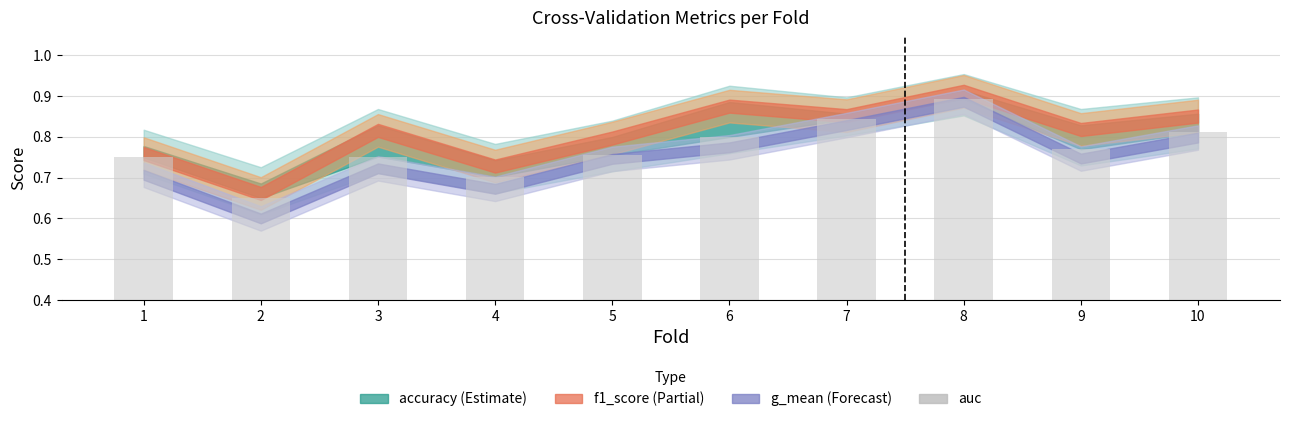

How many values are between 0 and 1?

10